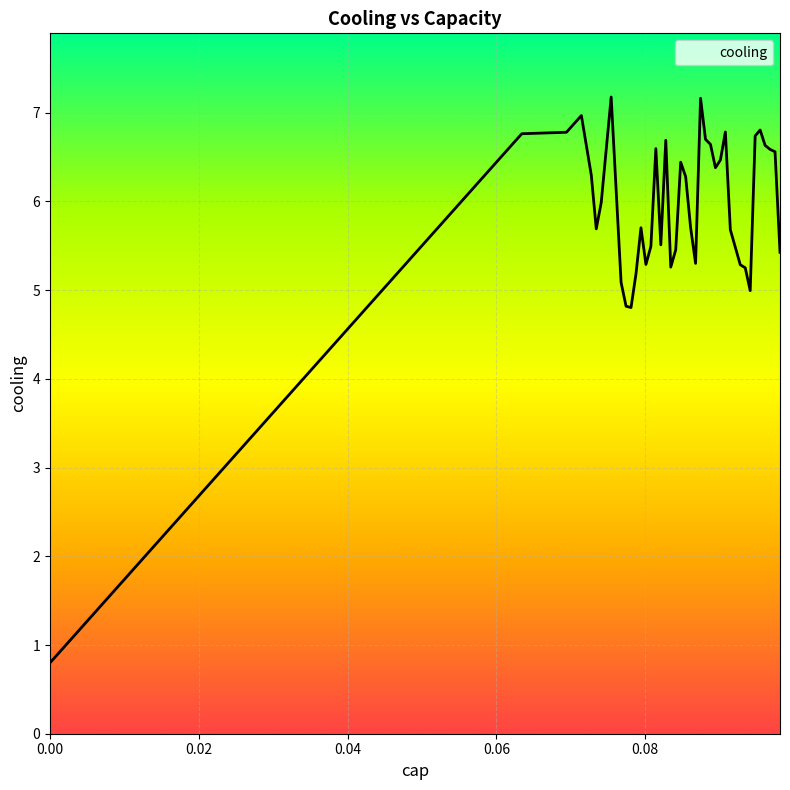

What is the greatest value displayed?

7.2